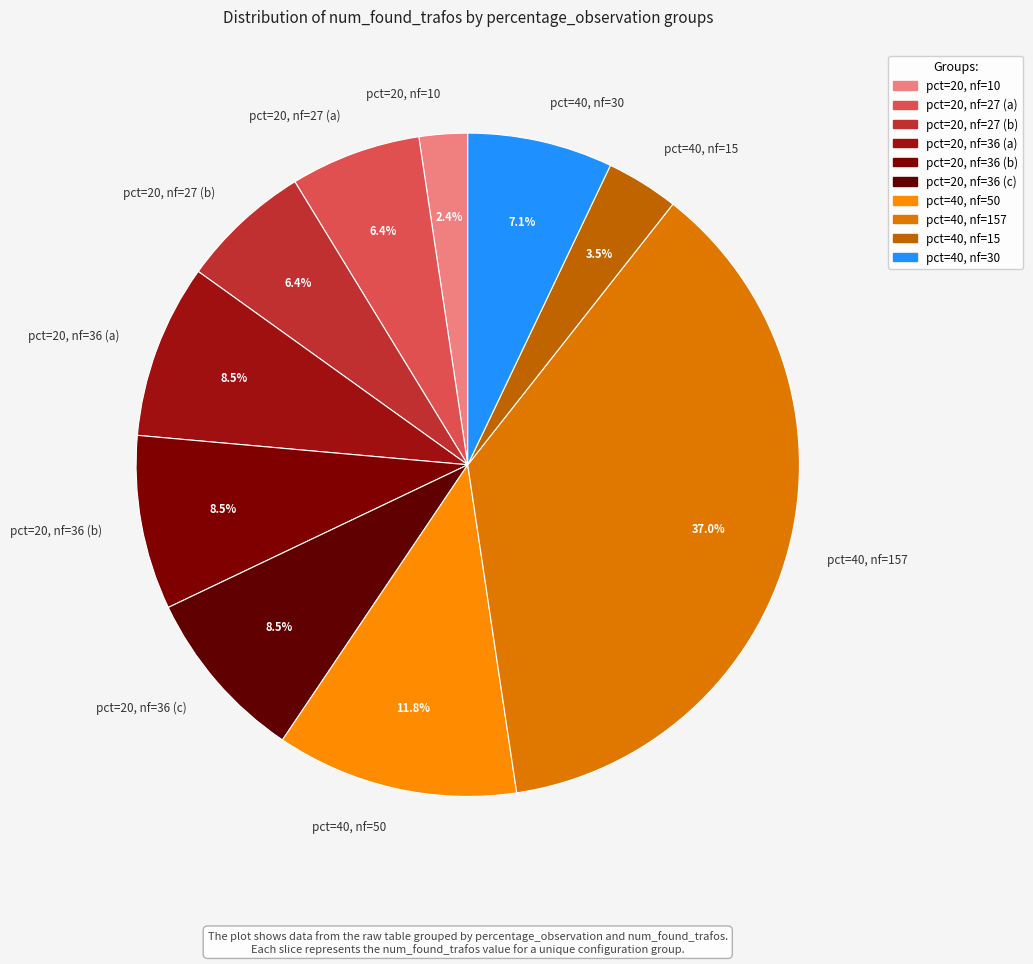

How many segments does this pie chart have?

10